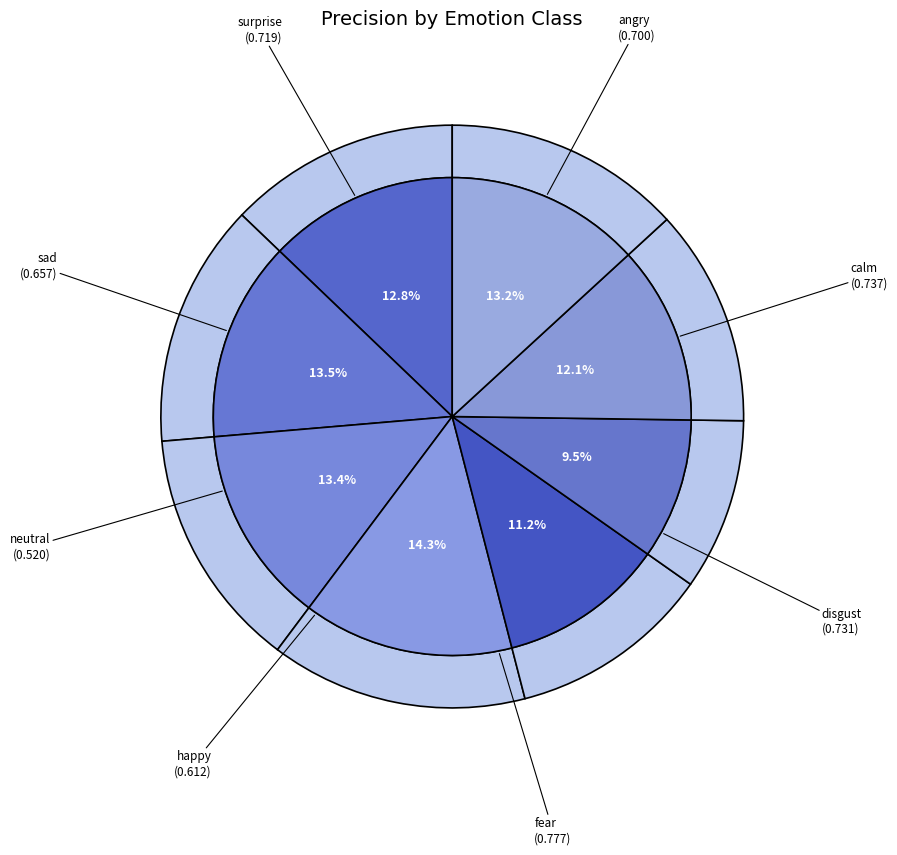

Is it true that surprise is 1% of the pie?

False